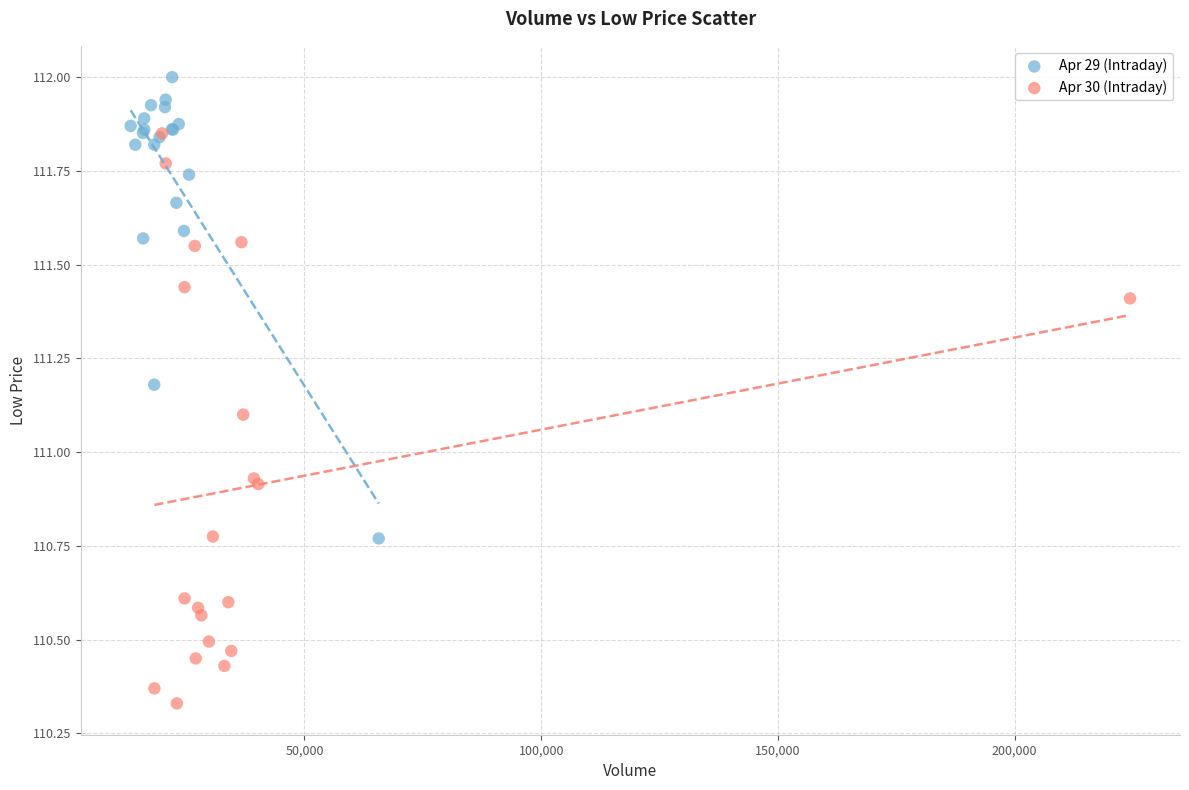

Which series reaches the maximum Y coordinate?

Apr 29 (Intraday)